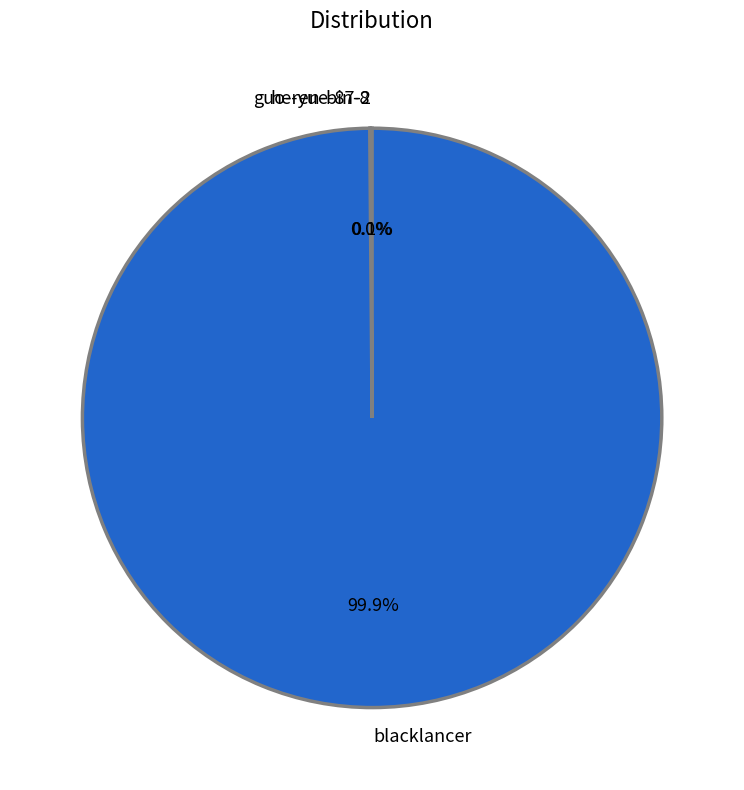

Which slice represents more than half of the pie?

blacklancer